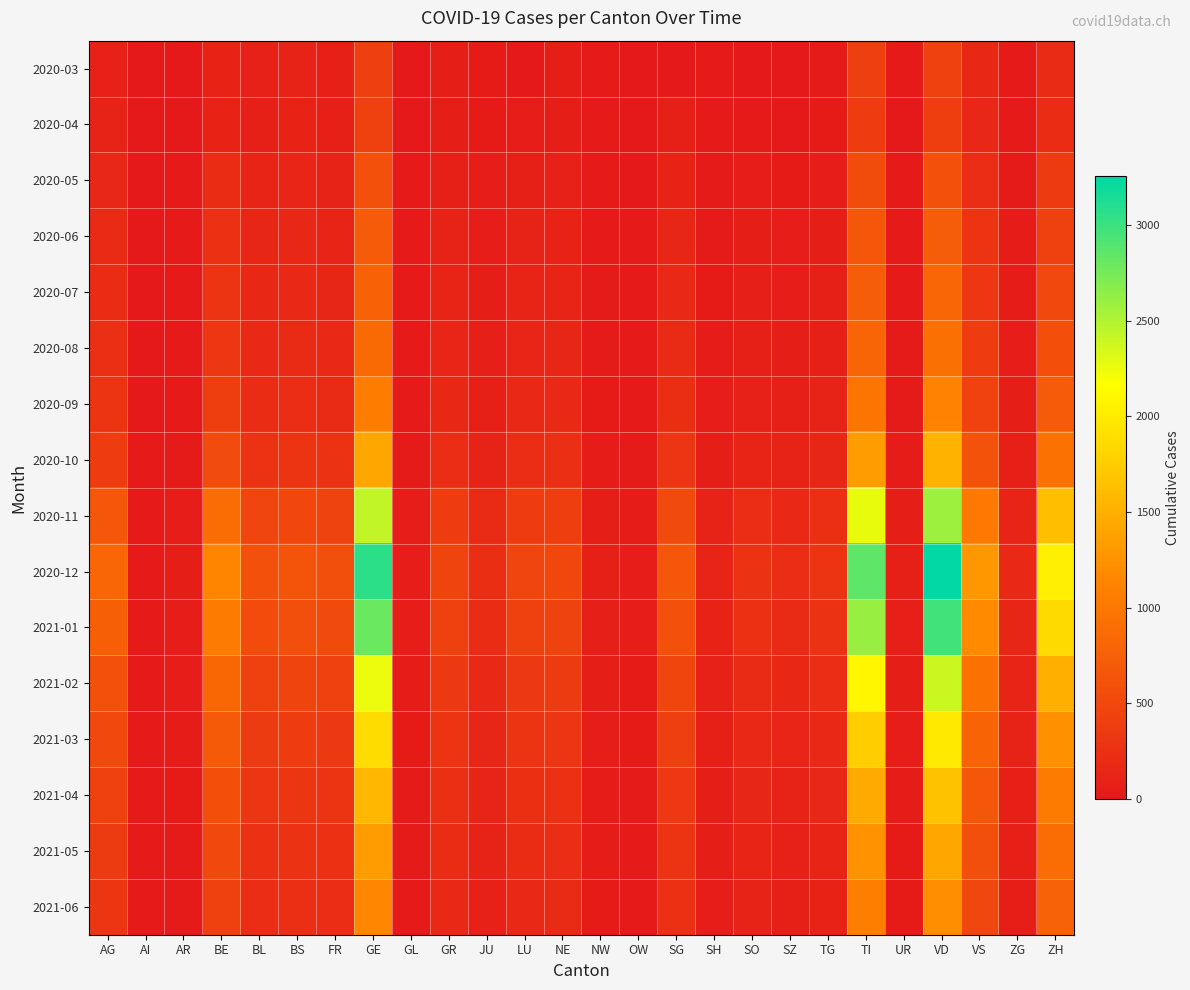

Reading right to left, what are all the values shown in this chart?

2020-03: ZH=196	ZG=14	VS=154	VD=419	UR=9	TI=401	TG=23	SZ=0	SO=0	SH=18	SG=0	OW=3	NW=7	NE=59	LU=0	JU=29	GR=58	GL=5	GE=405	FR=77	BS=108	BL=88	BE=112	AR=0	AI=0	AG=85
2020-04: ZH=207	ZG=15	VS=148	VD=394	UR=6	TI=370	TG=26	SZ=0	SO=17	SH=9	SG=75	OW=3	NW=10	NE=61	LU=49	JU=28	GR=51	GL=5	GE=424	FR=77	BS=112	BL=82	BE=109	AR=0	AI=0	AG=100
2020-05: ZH=350	ZG=25	VS=220	VD=600	UR=12	TI=550	TG=45	SZ=30	SO=40	SH=20	SG=110	OW=6	NW=15	NE=90	LU=80	JU=40	GR=80	GL=8	GE=600	FR=100	BS=130	BL=120	BE=200	AR=8	AI=2	AG=150
2020-06: ZH=430	ZG=32	VS=280	VD=720	UR=15	TI=650	TG=60	SZ=40	SO=55	SH=25	SG=140	OW=8	NW=18	NE=110	LU=100	JU=50	GR=100	GL=10	GE=700	FR=120	BS=150	BL=140	BE=250	AR=10	AI=3	AG=180
2020-07: ZH=500	ZG=38	VS=320	VD=820	UR=18	TI=720	TG=70	SZ=50	SO=65	SH=30	SG=160	OW=10	NW=20	NE=125	LU=115	JU=58	GR=115	GL=12	GE=780	FR=140	BS=165	BL=155	BE=280	AR=12	AI=4	AG=200
2020-08: ZH=580	ZG=45	VS=370	VD=930	UR=21	TI=810	TG=82	SZ=60	SO=75	SH=35	SG=185	OW=12	NW=22	NE=140	LU=130	JU=65	GR=130	GL=14	GE=870	FR=160	BS=185	BL=175	BE=320	AR=14	AI=5	AG=230
2020-09: ZH=700	ZG=55	VS=445	VD=1120	UR=25	TI=980	TG=100	SZ=73	SO=92	SH=42	SG=225	OW=15	NW=26	NE=170	LU=160	JU=78	GR=158	GL=17	GE=1050	FR=195	BS=215	BL=205	BE=390	AR=18	AI=6	AG=280
2020-10: ZH=950	ZG=75	VS=605	VD=1520	UR=34	TI=1330	TG=136	SZ=99	SO=125	SH=57	SG=305	OW=20	NW=35	NE=230	LU=220	JU=106	GR=215	GL=23	GE=1430	FR=265	BS=290	BL=275	BE=530	AR=25	AI=9	AG=380
2020-11: ZH=1615	ZG=127	VS=1025	VD=2580	UR=57	TI=2260	TG=230	SZ=168	SO=212	SH=97	SG=520	OW=34	NW=59	NE=390	LU=375	JU=180	GR=365	GL=39	GE=2430	FR=450	BS=490	BL=465	BE=900	AR=42	AI=15	AG=650
2020-12: ZH=2038	ZG=160	VS=1293	VD=3255	UR=72	TI=2850	TG=290	SZ=212	SO=268	SH=122	SG=656	OW=43	NW=74	NE=492	LU=473	JU=227	GR=460	GL=49	GE=3065	FR=567	BS=618	BL=585	BE=1135	AR=53	AI=19	AG=820
2021-01: ZH=1862	ZG=146	VS=1182	VD=2975	UR=66	TI=2605	TG=265	SZ=194	SO=244	SH=111	SG=599	OW=39	NW=68	NE=450	LU=432	JU=207	GR=420	GL=45	GE=2800	FR=518	BS=565	BL=535	BE=1040	AR=48	AI=17	AG=750
2021-02: ZH=1495	ZG=117	VS=949	VD=2388	UR=53	TI=2094	TG=213	SZ=155	SO=196	SH=89	SG=482	OW=31	NW=55	NE=361	LU=347	JU=166	GR=338	GL=36	GE=2250	FR=416	BS=454	BL=430	BE=835	AR=39	AI=14	AG=600
2021-03: ZH=1245	ZG=97	VS=790	VD=1988	UR=44	TI=1743	TG=177	SZ=130	SO=163	SH=74	SG=401	OW=26	NW=45	NE=301	LU=289	JU=139	GR=281	GL=30	GE=1873	FR=346	BS=378	BL=358	BE=695	AR=32	AI=11	AG=500
2021-04: ZH=1039	ZG=81	VS=659	VD=1657	UR=37	TI=1454	TG=148	SZ=108	SO=136	SH=62	SG=335	OW=21	NW=38	NE=251	LU=241	JU=116	GR=235	GL=25	GE=1562	FR=290	BS=316	BL=299	BE=580	AR=27	AI=9	AG=420
2021-05: ZH=892	ZG=70	VS=565	VD=1421	UR=31	TI=1248	TG=127	SZ=93	SO=116	SH=53	SG=288	OW=18	NW=32	NE=215	LU=207	JU=100	GR=202	GL=22	GE=1340	FR=249	BS=271	BL=257	BE=498	AR=23	AI=8	AG=360
2021-06: ZH=765	ZG=60	VS=485	VD=1220	UR=27	TI=1071	TG=109	SZ=80	SO=100	SH=46	SG=247	OW=16	NW=28	NE=185	LU=178	JU=86	GR=173	GL=18	GE=1150	FR=214	BS=233	BL=220	BE=428	AR=20	AI=7	AG=310